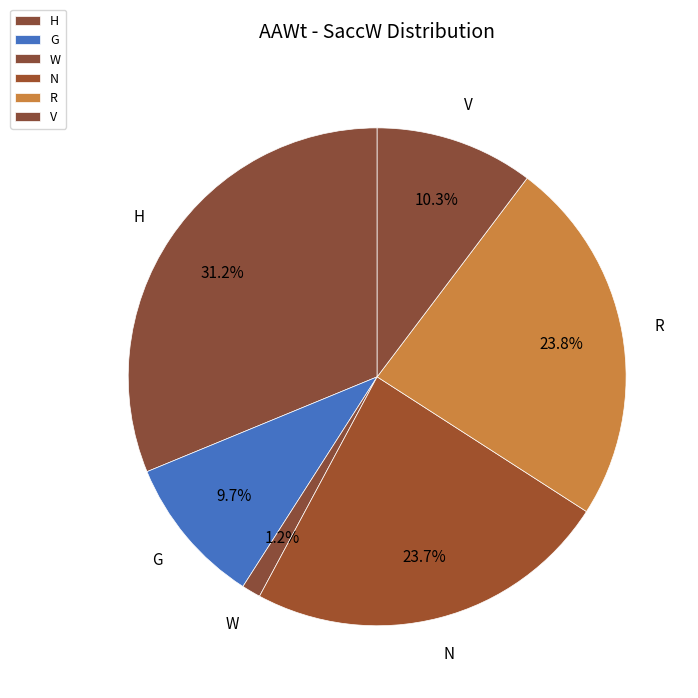

Approximately how many times larger is the value at N compared to V?

2.3